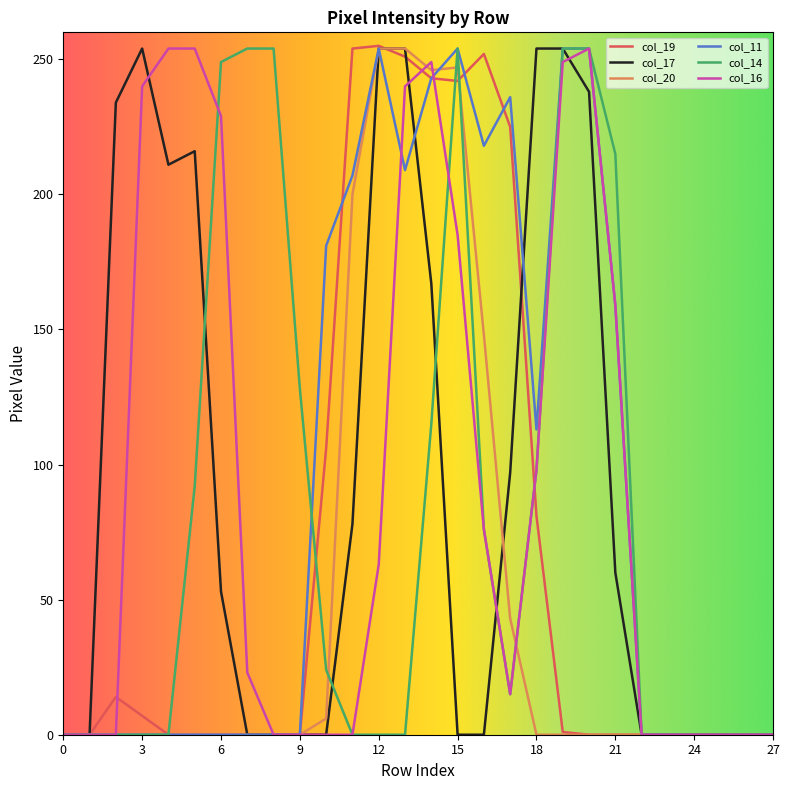

Which series has the largest total across all categories?

col_17